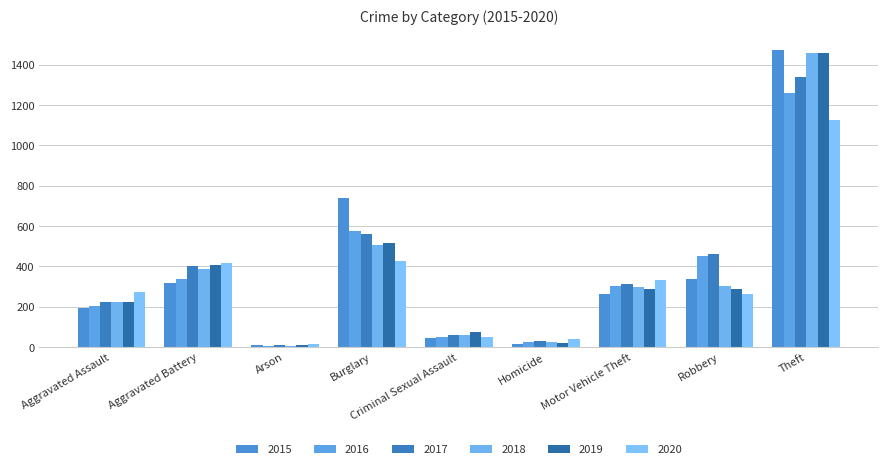

How many groups of bars are there?

9